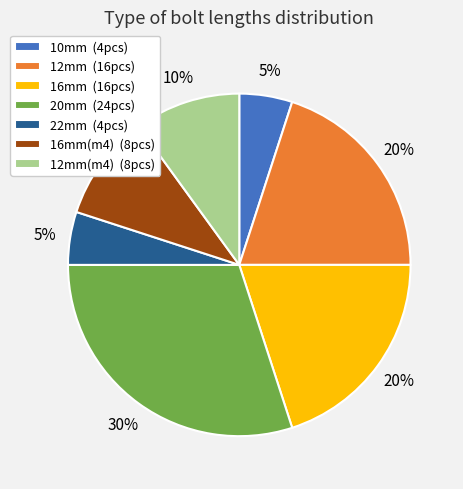

Is there a majority slice in this chart?

No